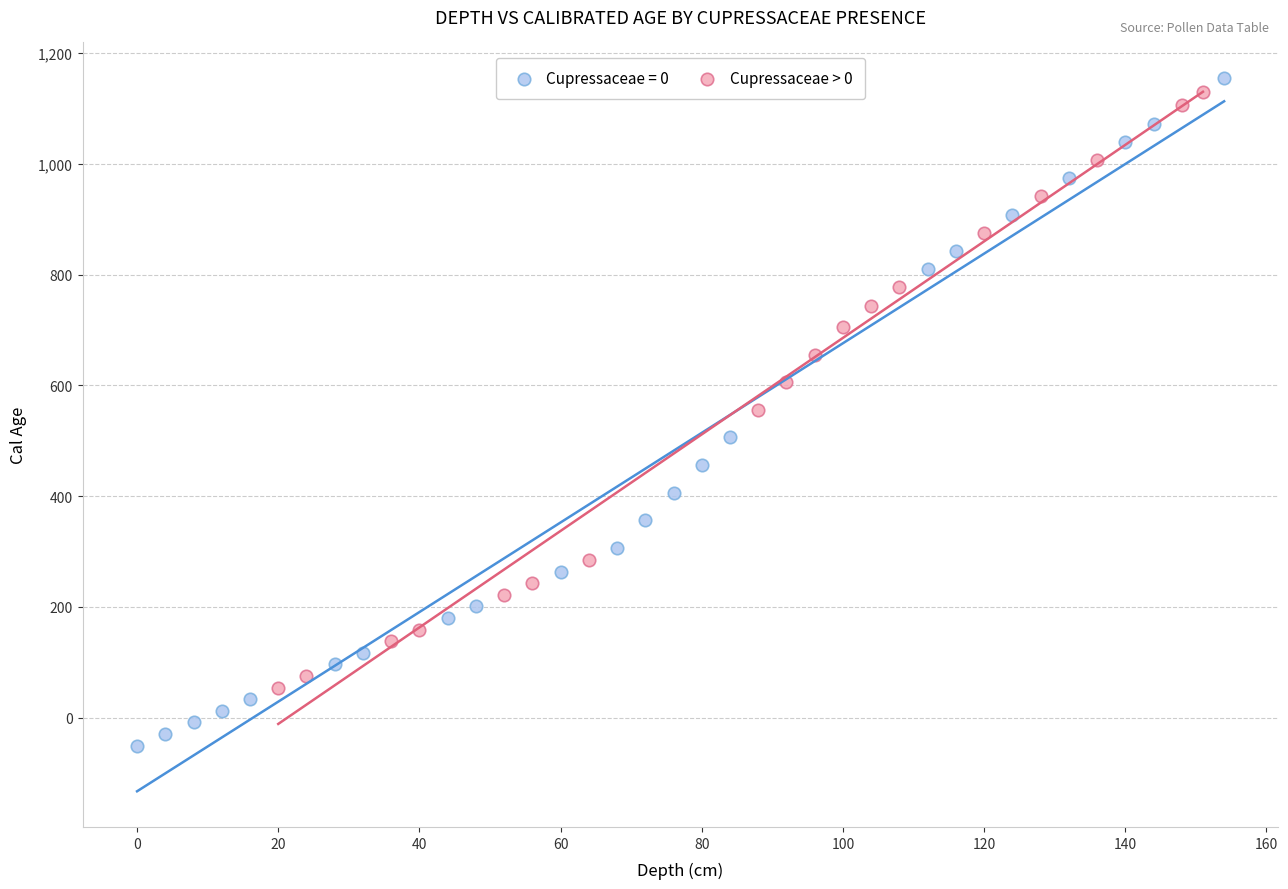

Which series has the largest Y range (max minus min)?

Cupressaceae = 0